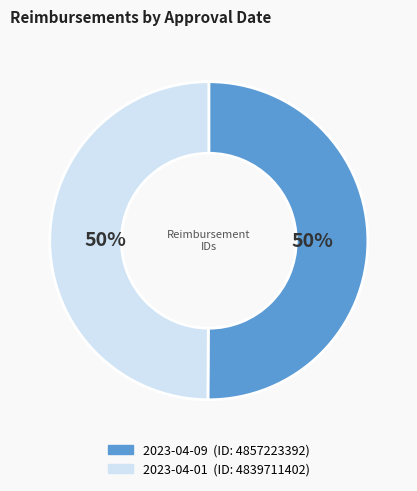

To the nearest percent, what is the average slice percentage?

50%